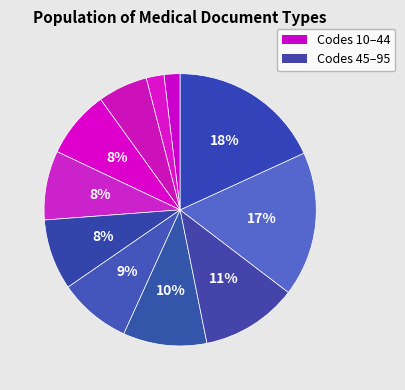

How many slices are in this pie chart?

11